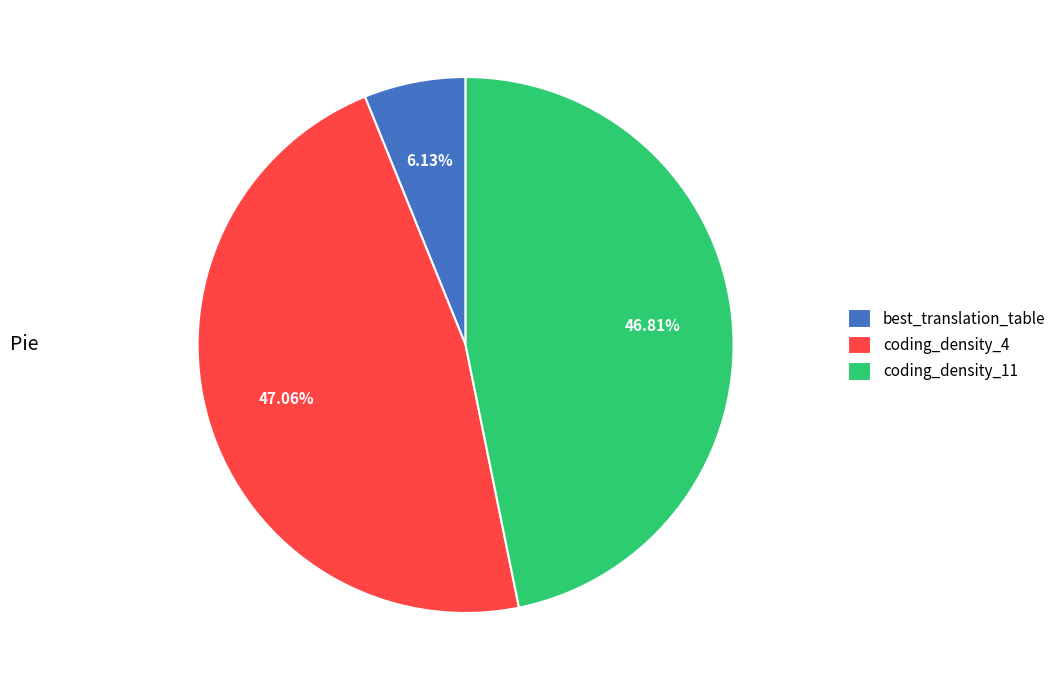

Which category has the smallest portion of the pie?

best_translation_table